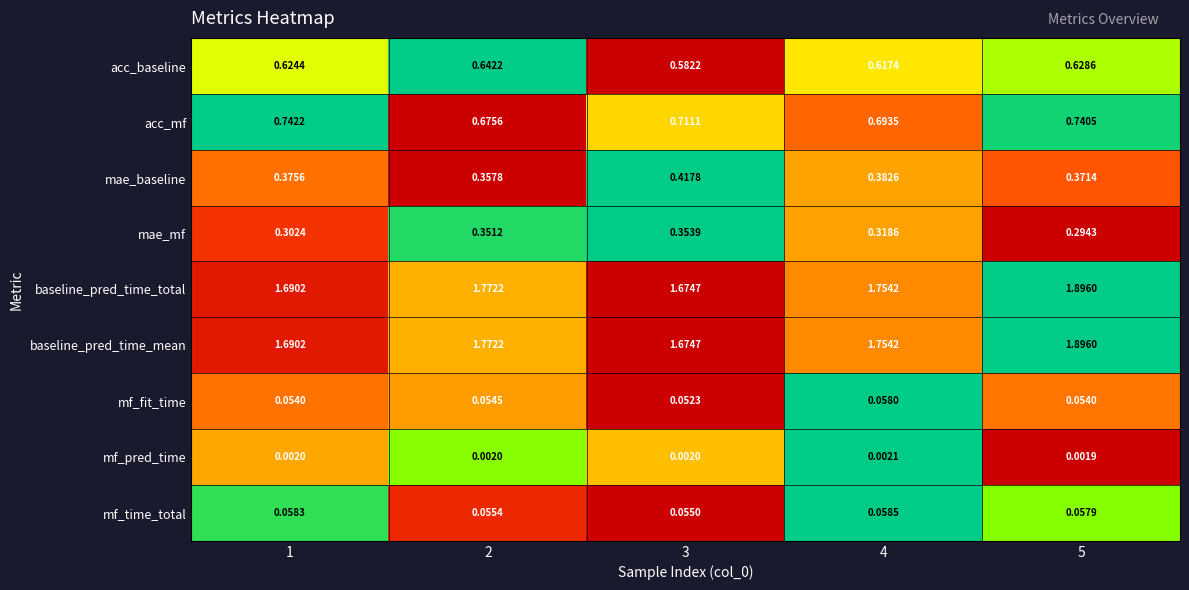

Is the value of mf_pred_time at 1 greater than the value of acc_mf at 3?

No